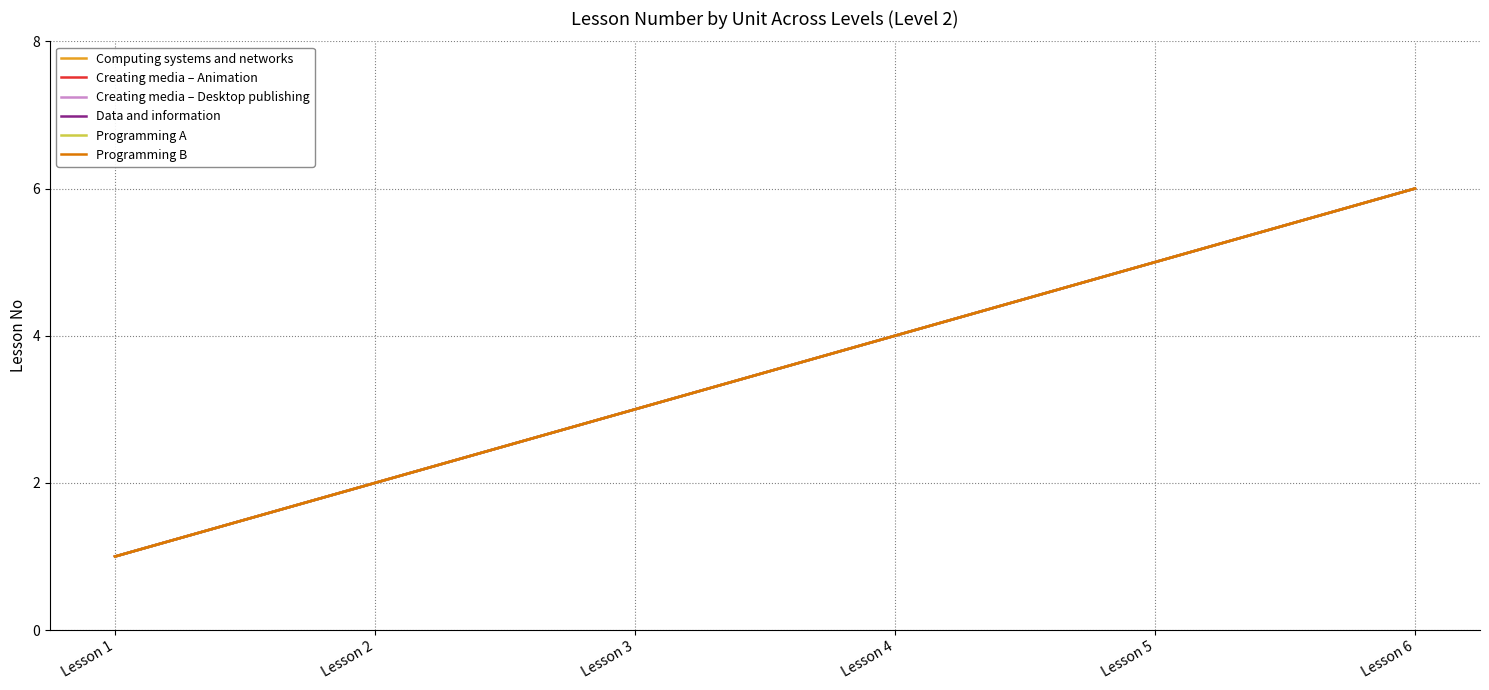

Does the chart have visible grid lines?

Yes